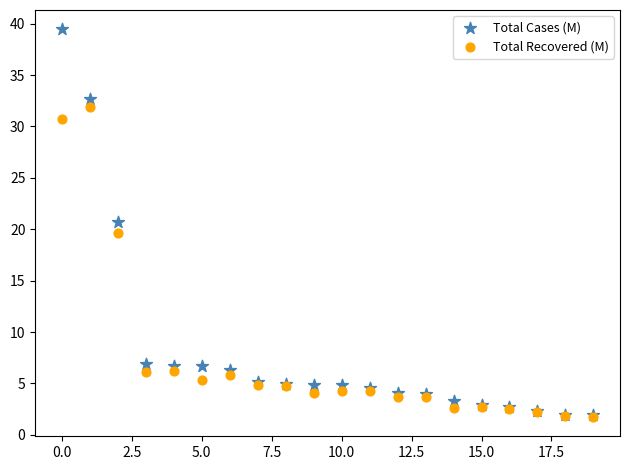

Which series has the largest Y range (max minus min)?

Total Cases (M)